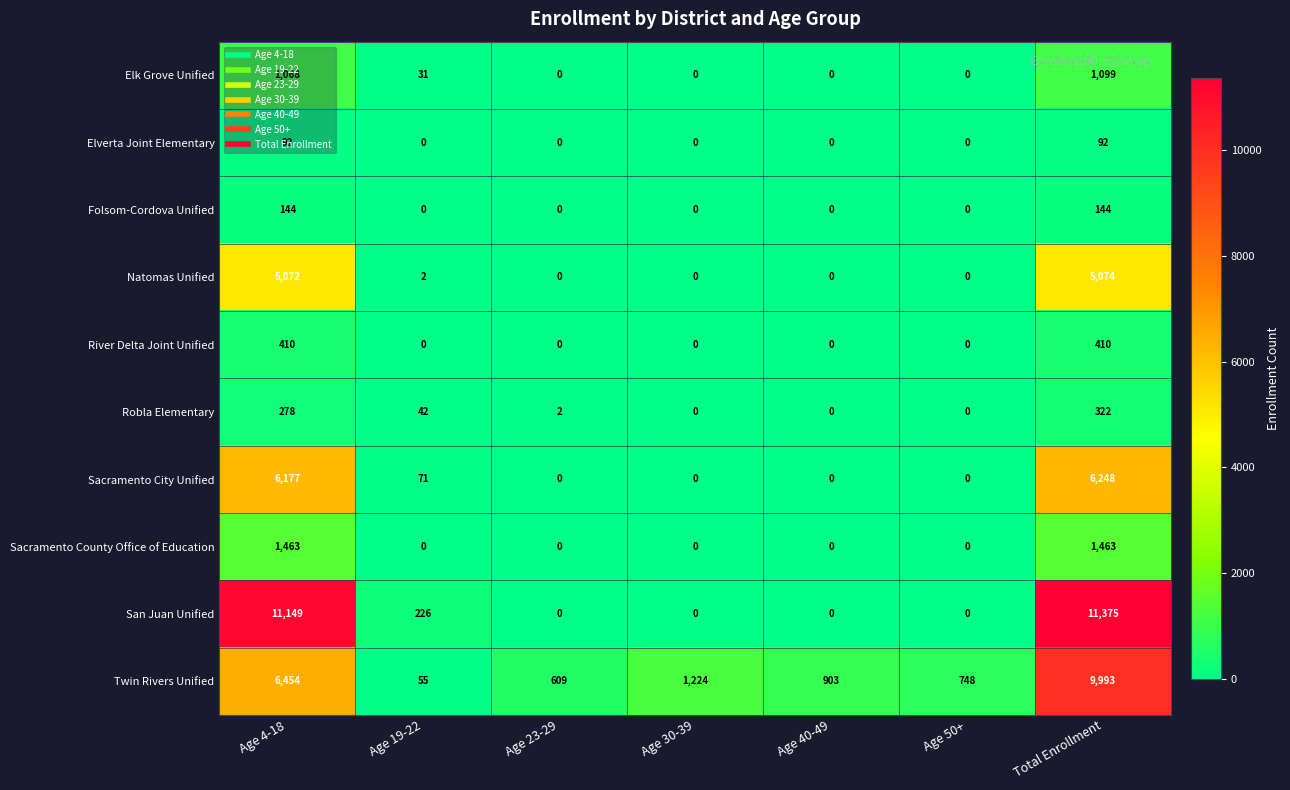

Between Age 19-22 and Age 23-29, which series saw the biggest shift?

Twin Rivers Unified